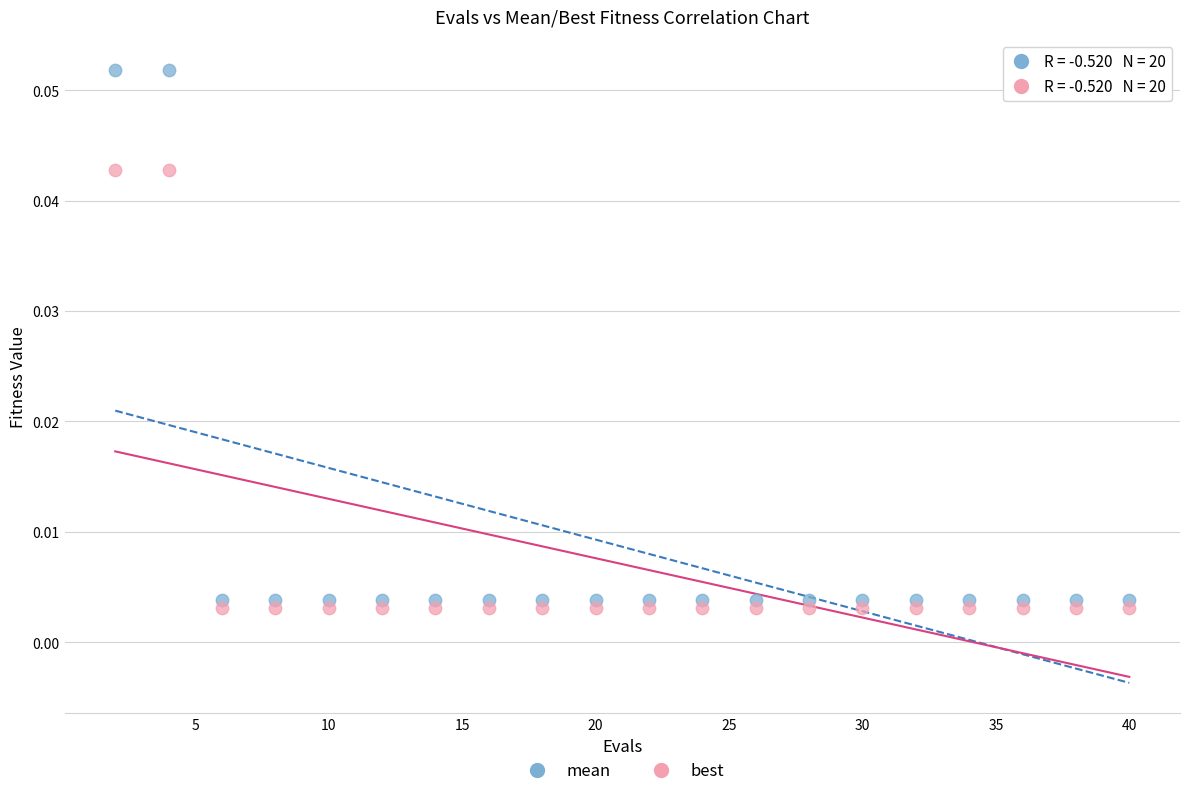

Which series has the widest spread of Y values?

mean